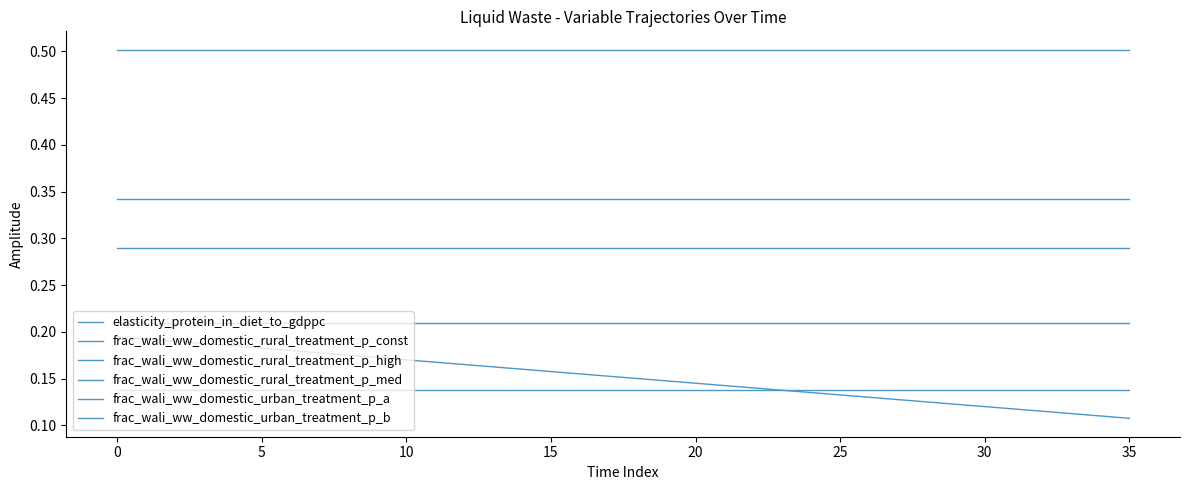

Rank the series by their maximum value, from highest to lowest.

frac_wali_ww_domestic_rural_treatment_p_high, frac_wali_ww_domestic_urban_treatment_p_b, frac_wali_ww_domestic_rural_treatment_p_med, frac_wali_ww_domestic_rural_treatment_p_const, elasticity_protein_in_diet_to_gdppc, frac_wali_ww_domestic_urban_treatment_p_a